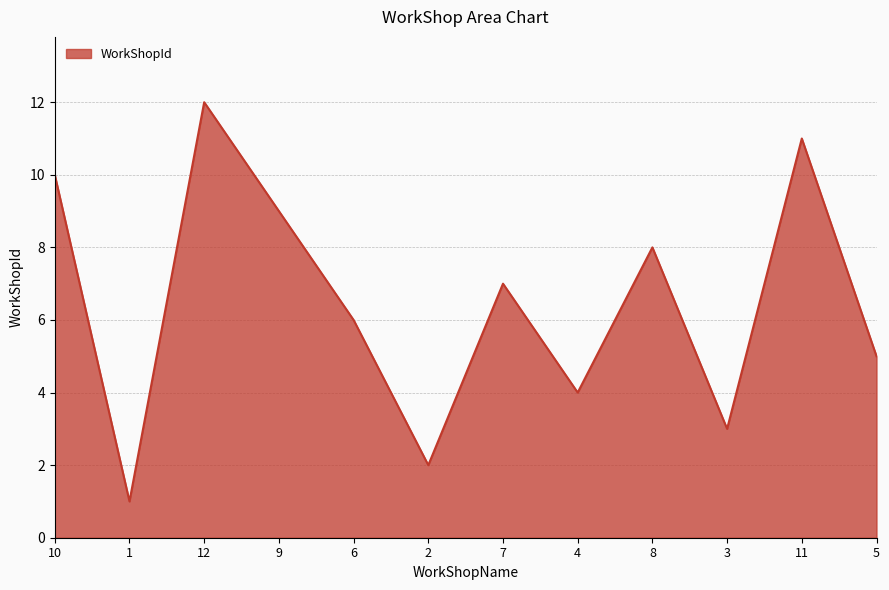

At which label does the data first exceed 7?

10